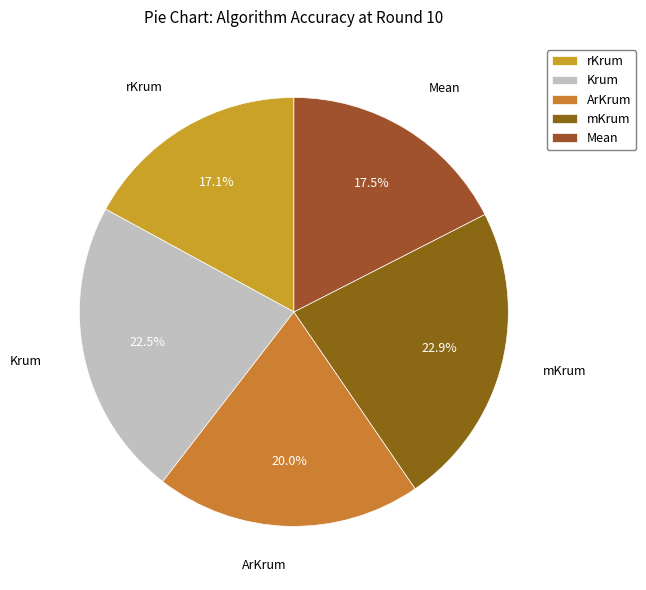

Which has a higher value, Krum or rKrum?

Krum